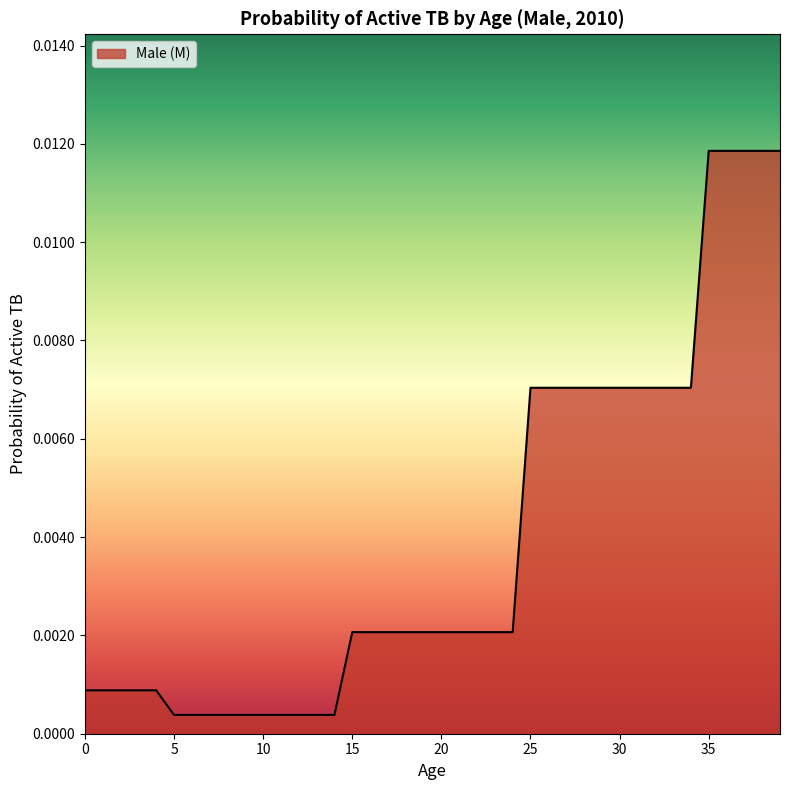

Rank the categories by value from lowest to highest.

5, 6, 7, 8, 9, 10, 11, 12, 13, 14, 0, 1, 2, 3, 4, 15, 16, 17, 18, 19, 20, 21, 22, 23, 24, 25, 26, 27, 28, 29, 30, 31, 32, 33, 34, 35, 36, 37, 38, 39